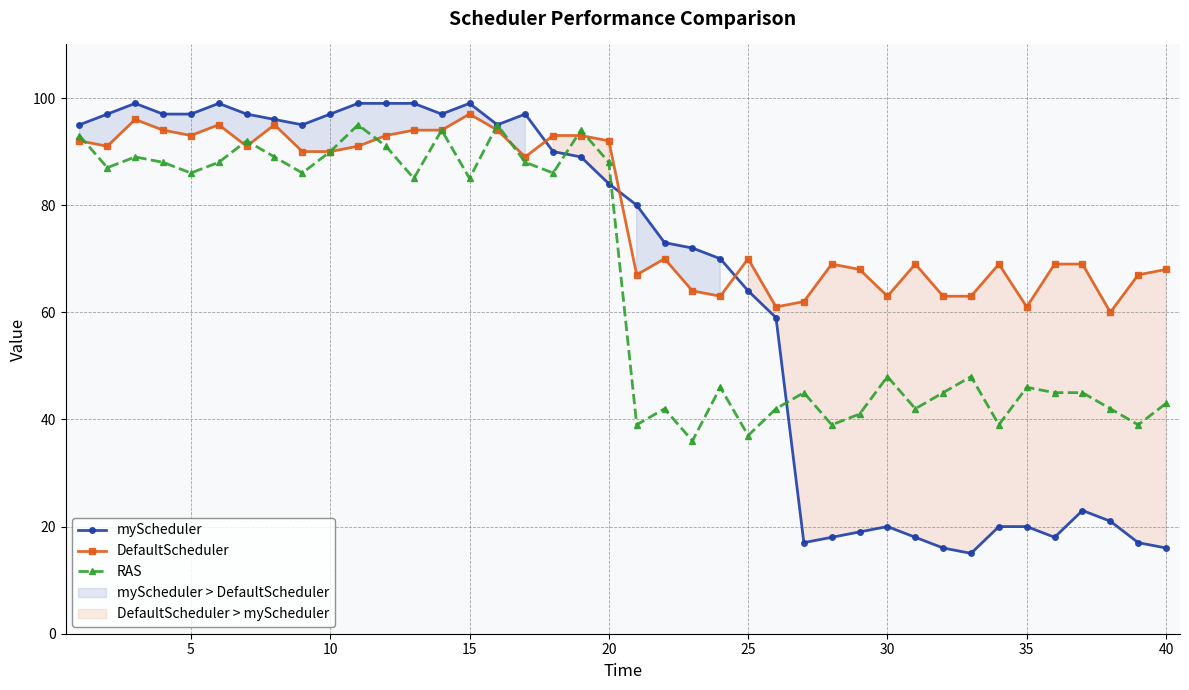

Does the chart display data point markers on the line(s)?

Yes